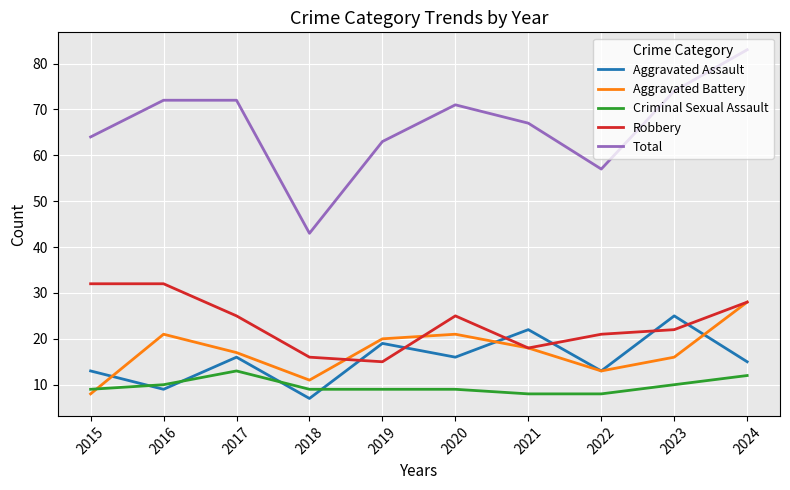

Rank the series by their maximum value, from lowest to highest.

Criminal Sexual Assault, Aggravated Assault, Aggravated Battery, Robbery, Total